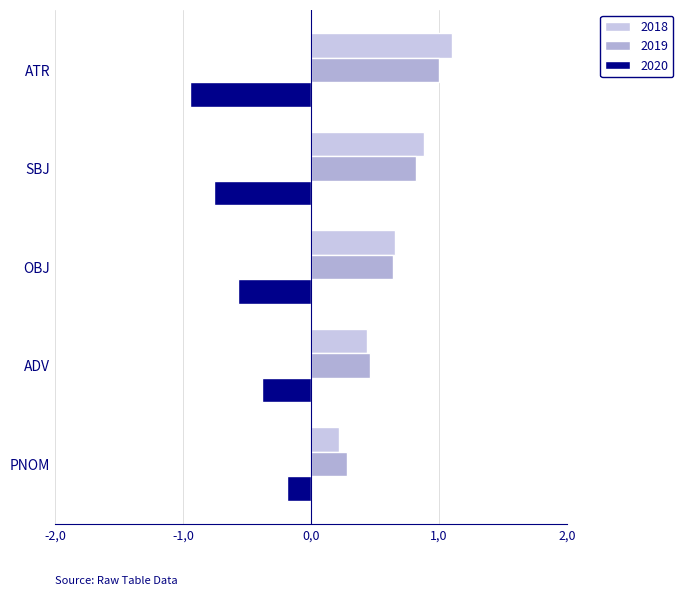

How many bars are there in each group?

3